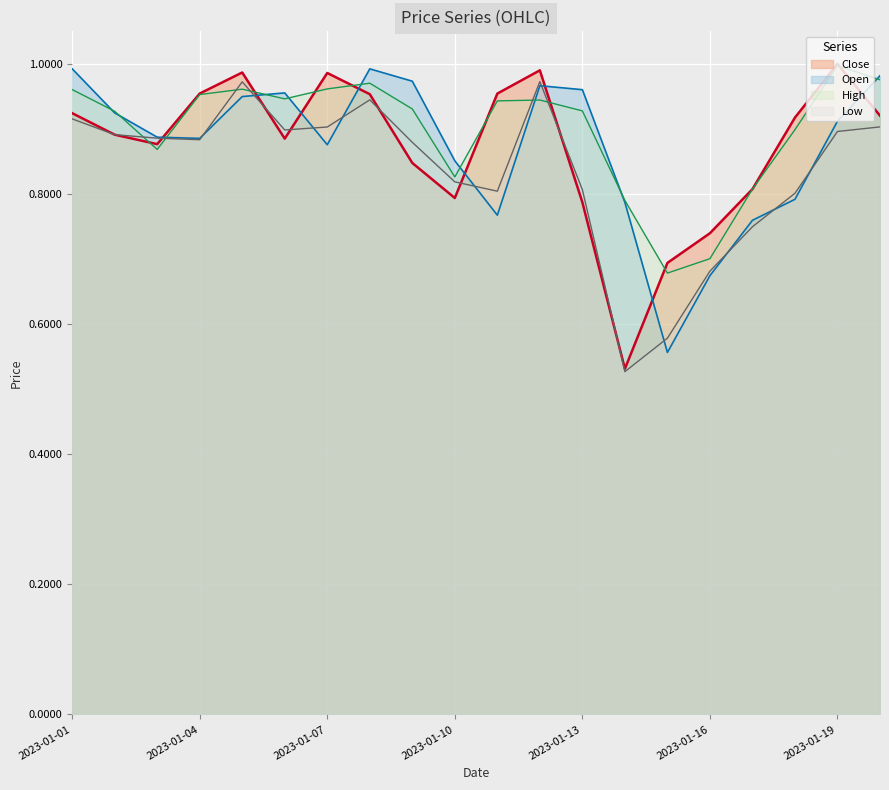

Does the chart display data point markers on the line(s)?

No